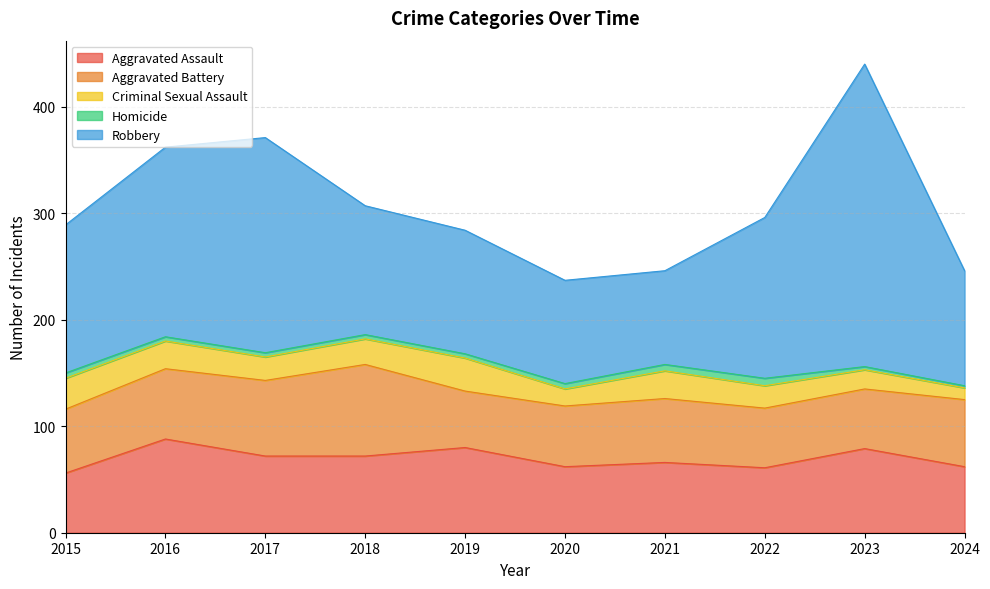

What is the minimum value for Aggravated Assault?

56